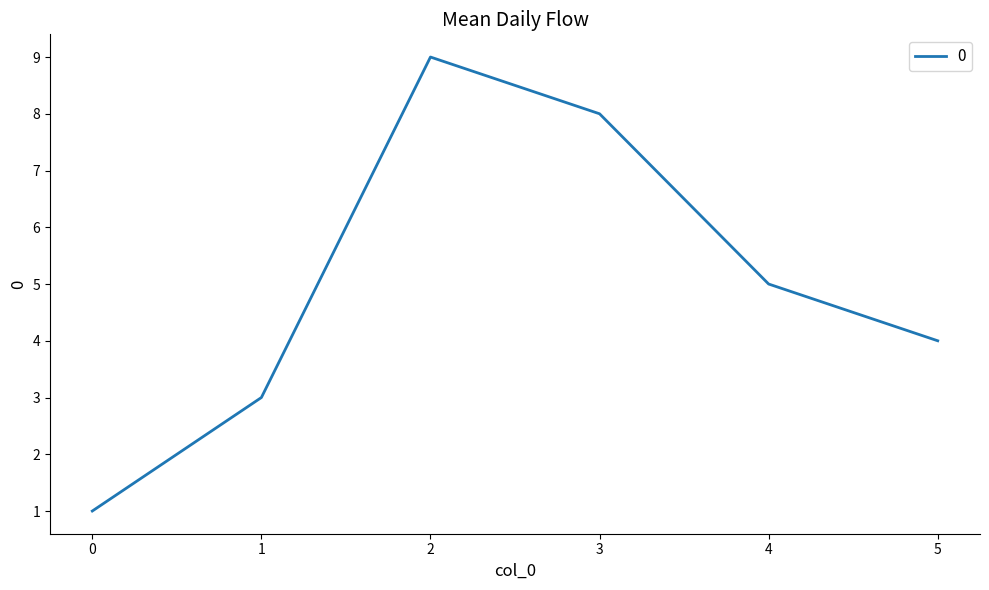

Is it true that the value at 3 is 8?

True